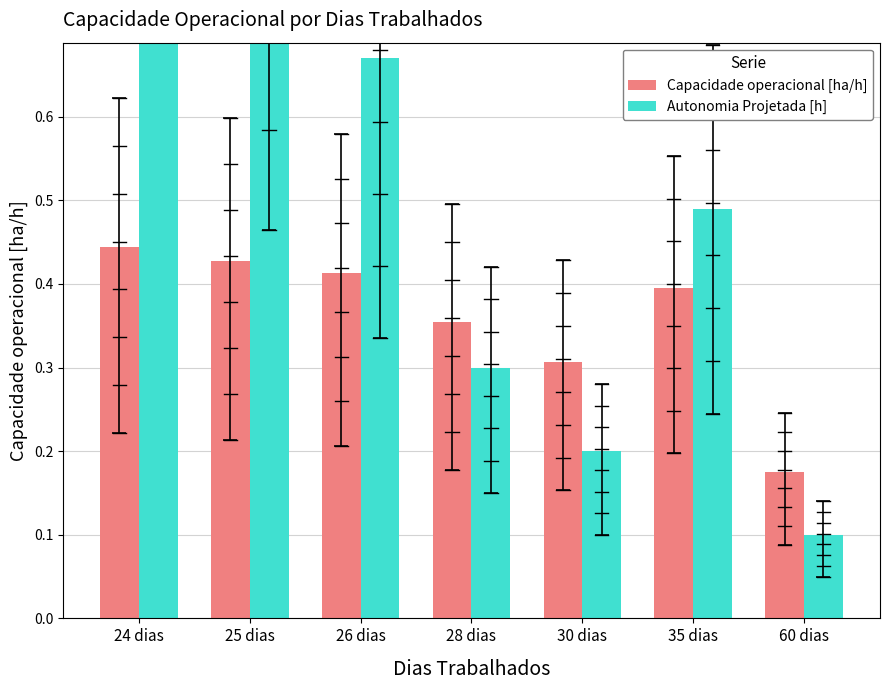

What is the minimum value for Autonomia Projetada [h]?

0.1